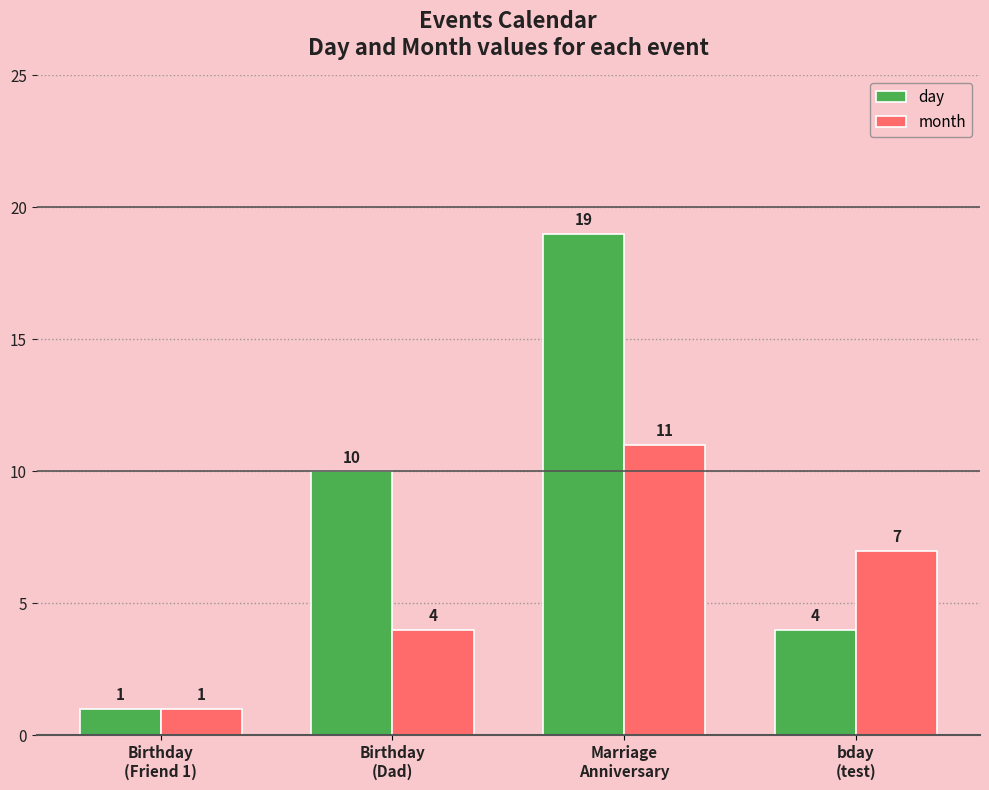

What is the value of the day bar at the 1st from the left?

1